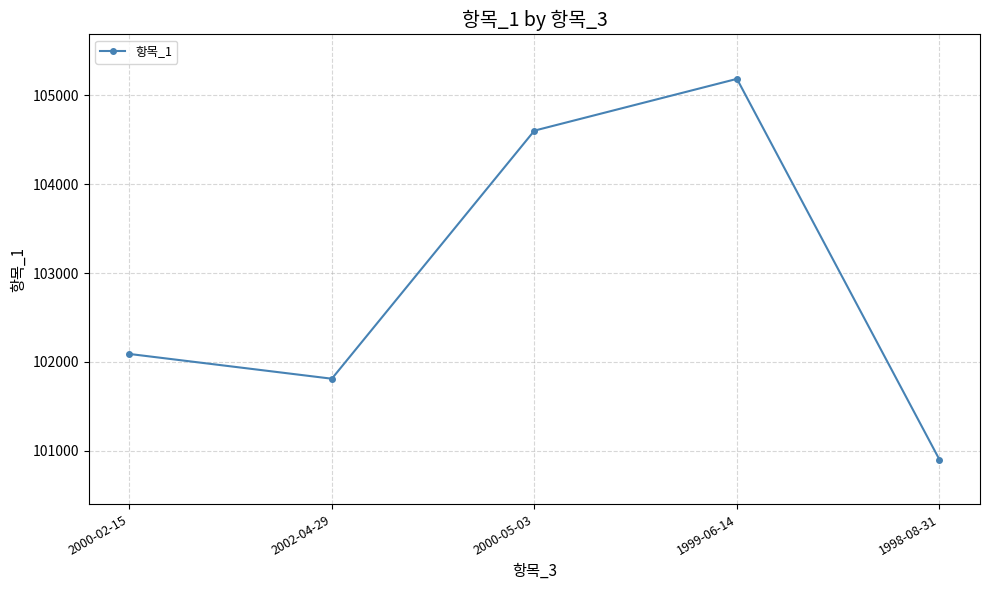

The value at 1998-08-31 is 63863. True or false?

False